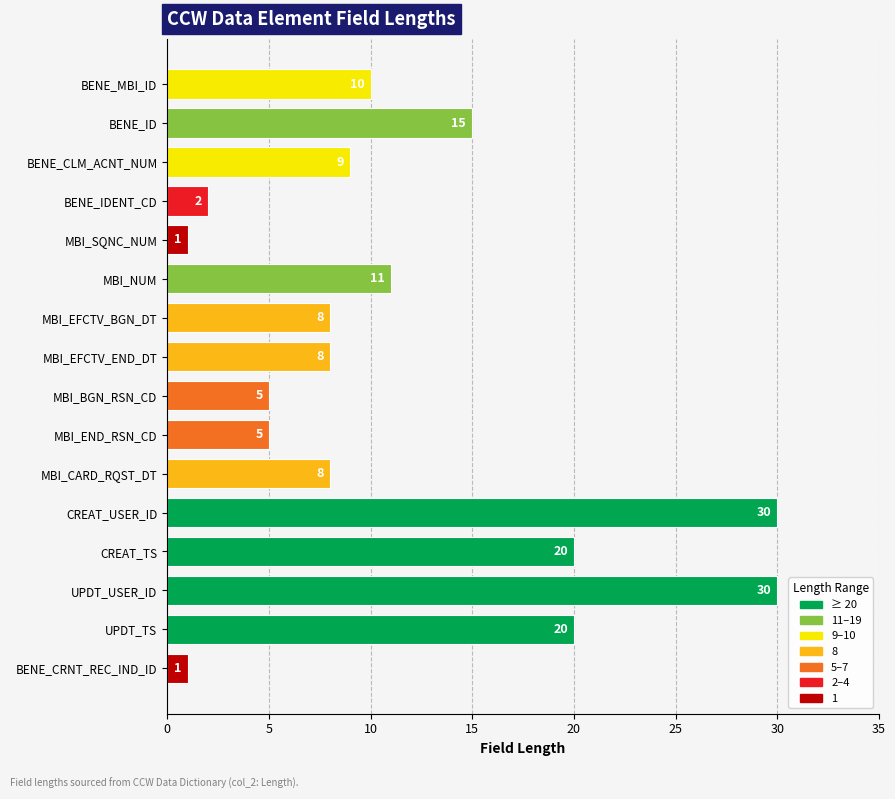

Where is the data nearest to the value 15?

BENE_ID